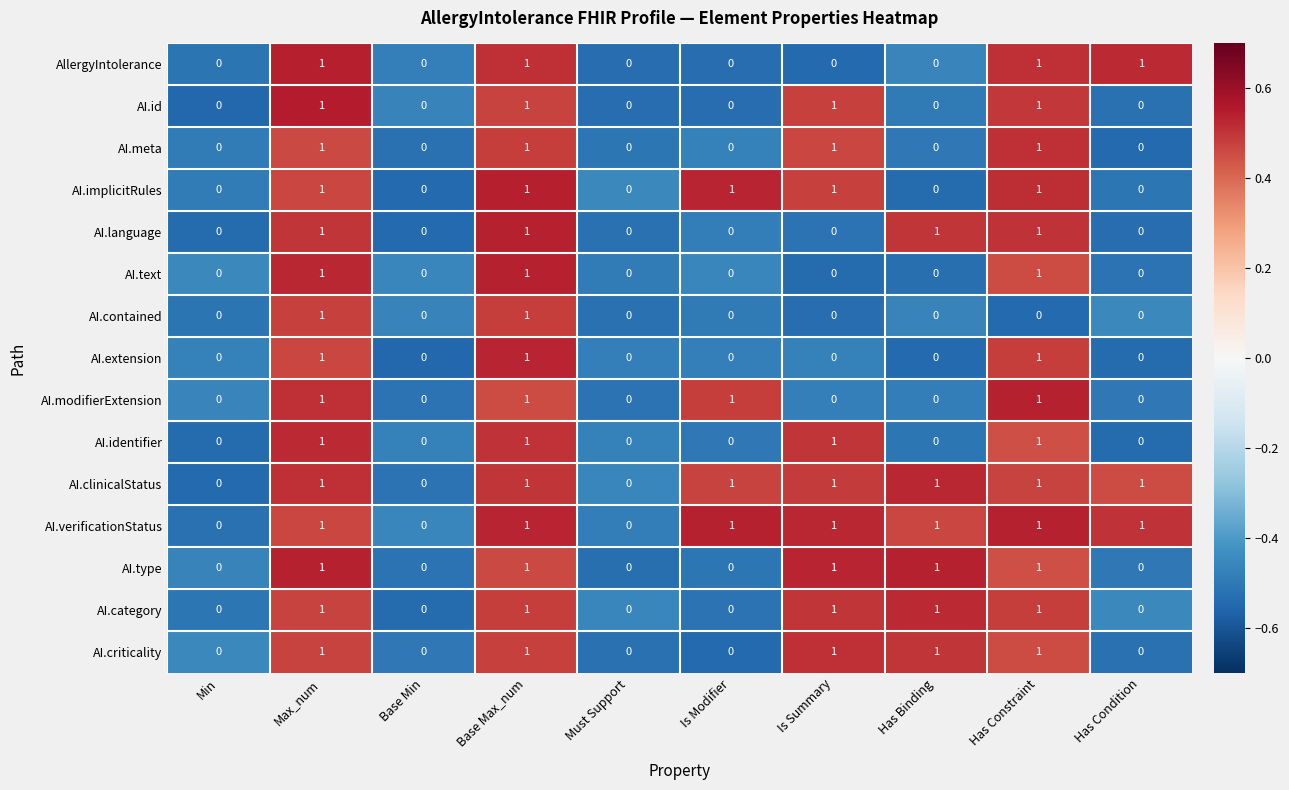

Is it true that AI.id equals 0 at Min?

True